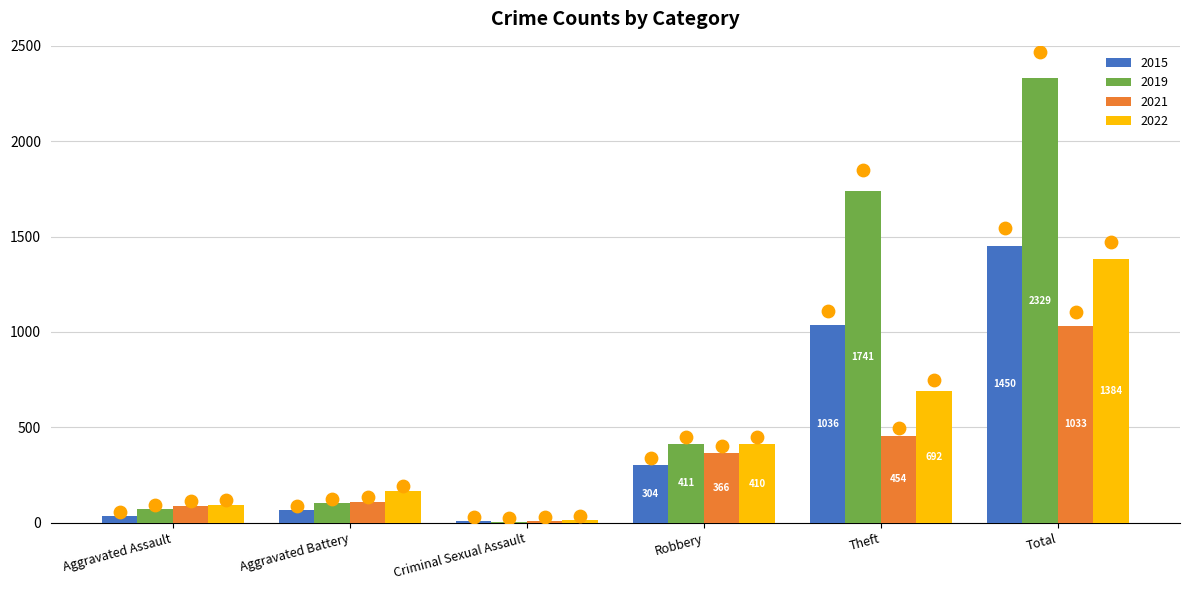

Which series reaches the minimum Y coordinate?

2019